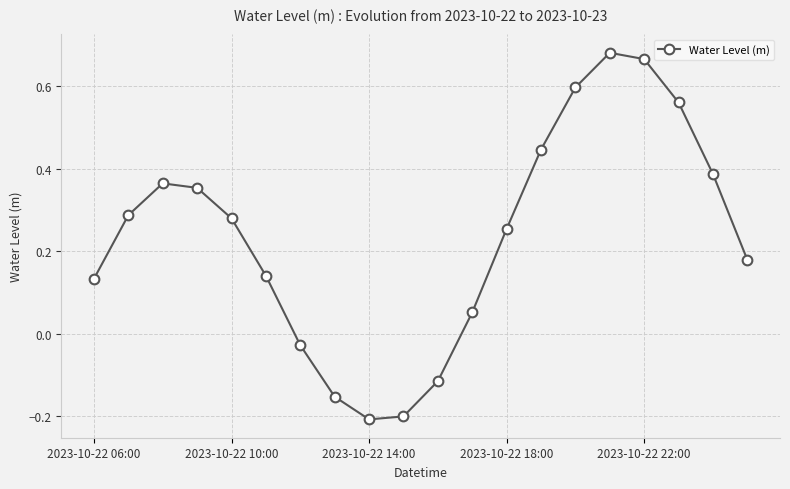

What is the difference between the second highest and minimum values?

0.9